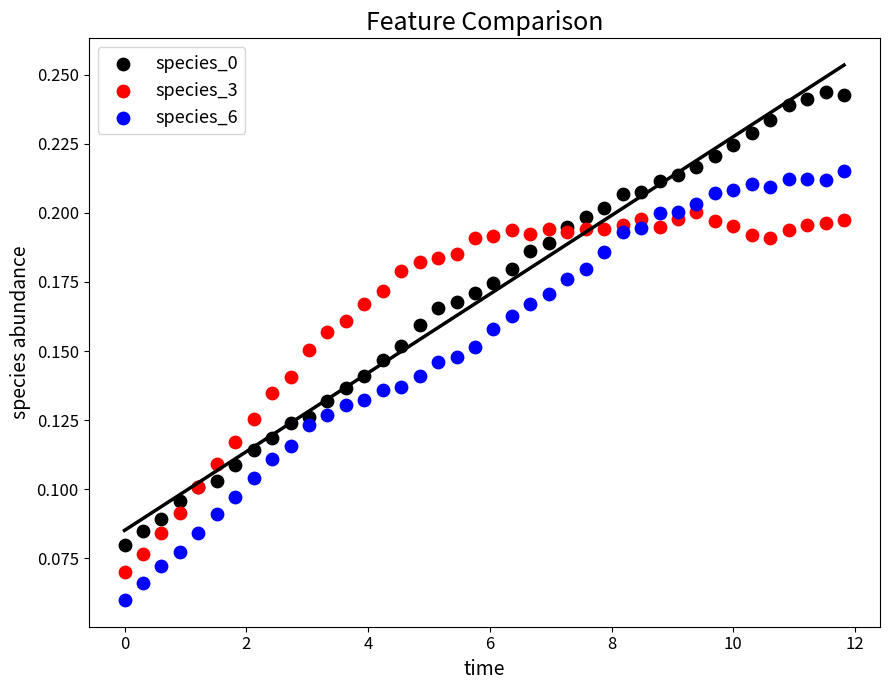

Which series reaches the minimum Y coordinate?

species_6